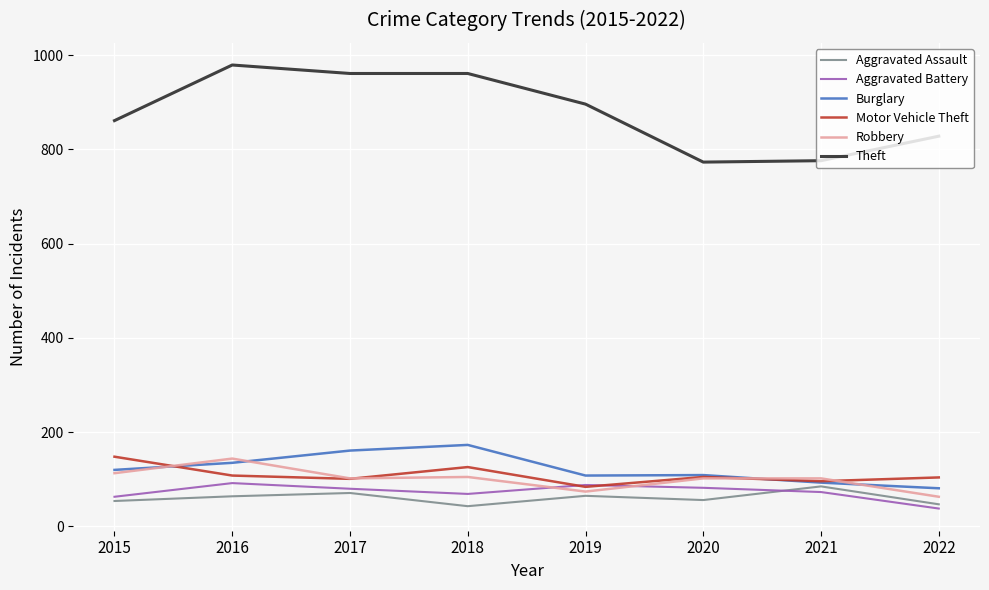

True or false: Aggravated Assault has more than 0 interior local peaks.

True